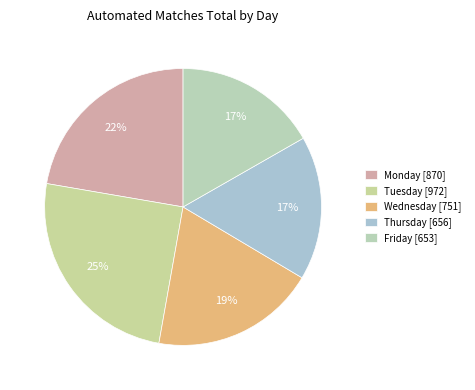

Is there any slice that represents more than half of the pie?

No